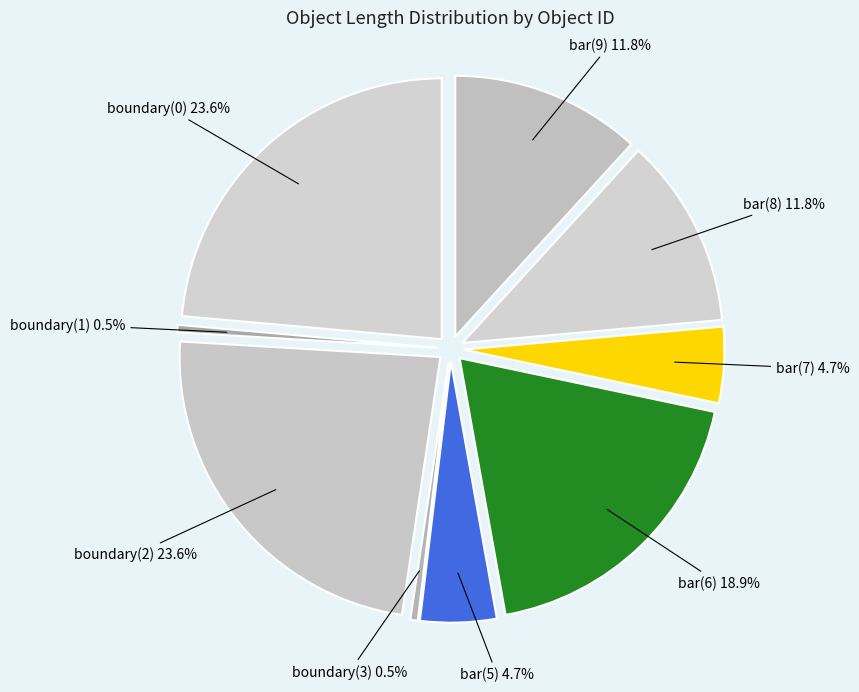

Does bar(8) represent more than half of the total?

No